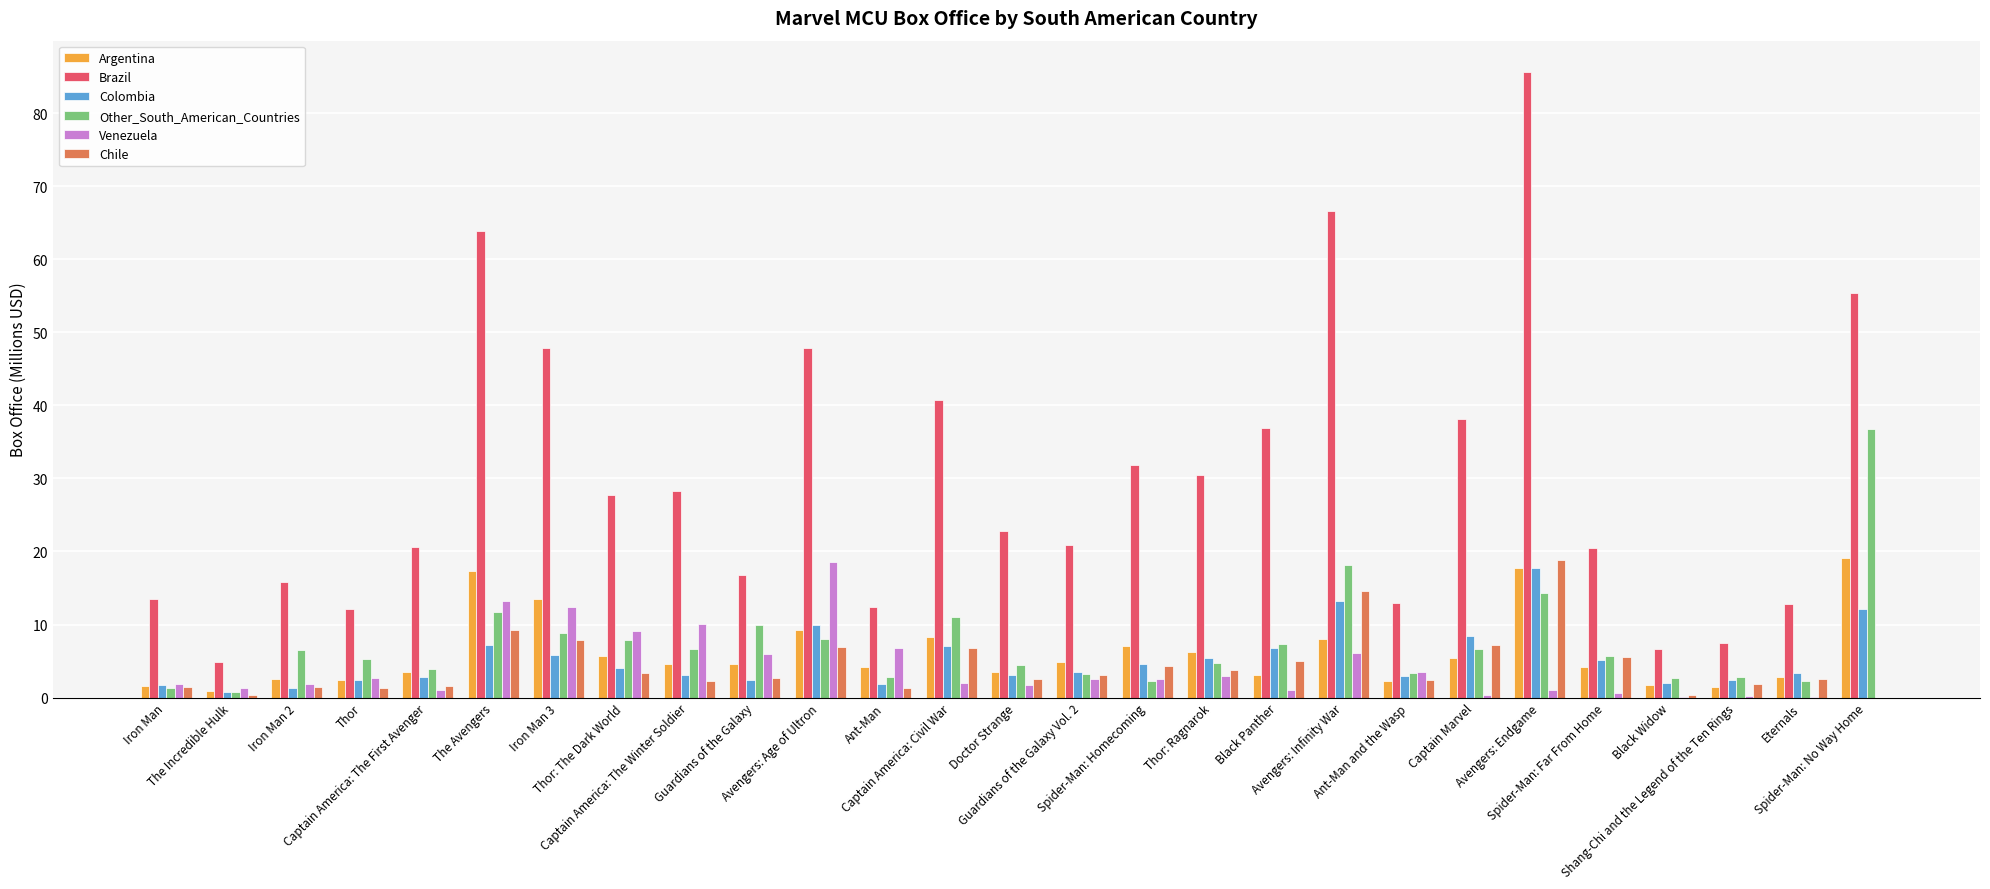

Which series has the largest total across all categories?

Brazil